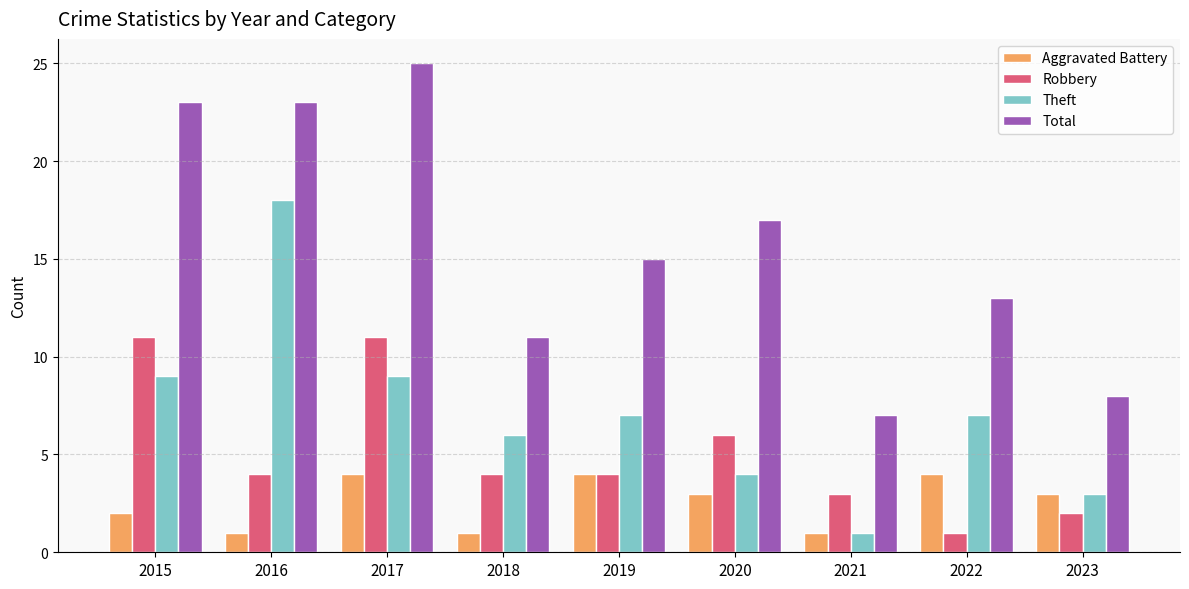

List the series in order of their peak value, highest first.

Total, Theft, Robbery, Aggravated Battery